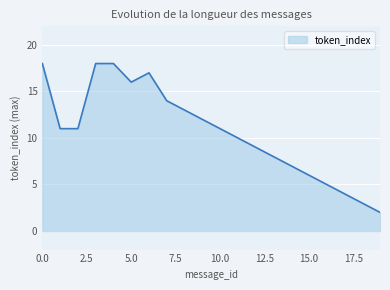

Does the chart display data point markers on the line(s)?

No